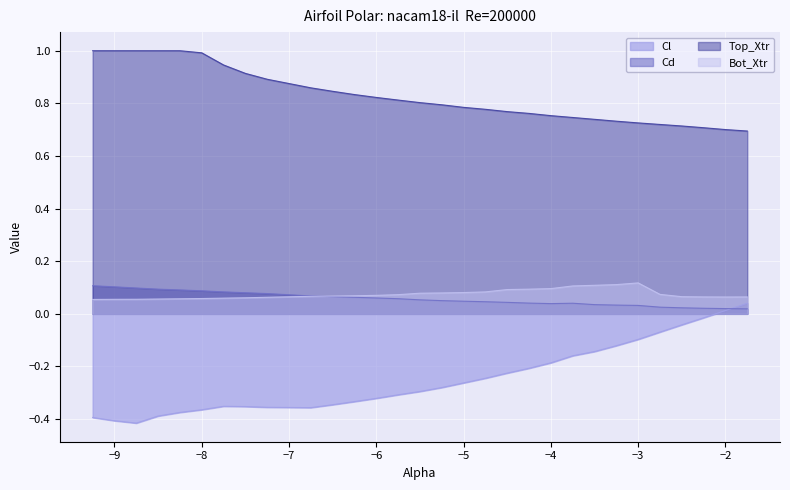

How many intersections are there between Cl and Cd?

1